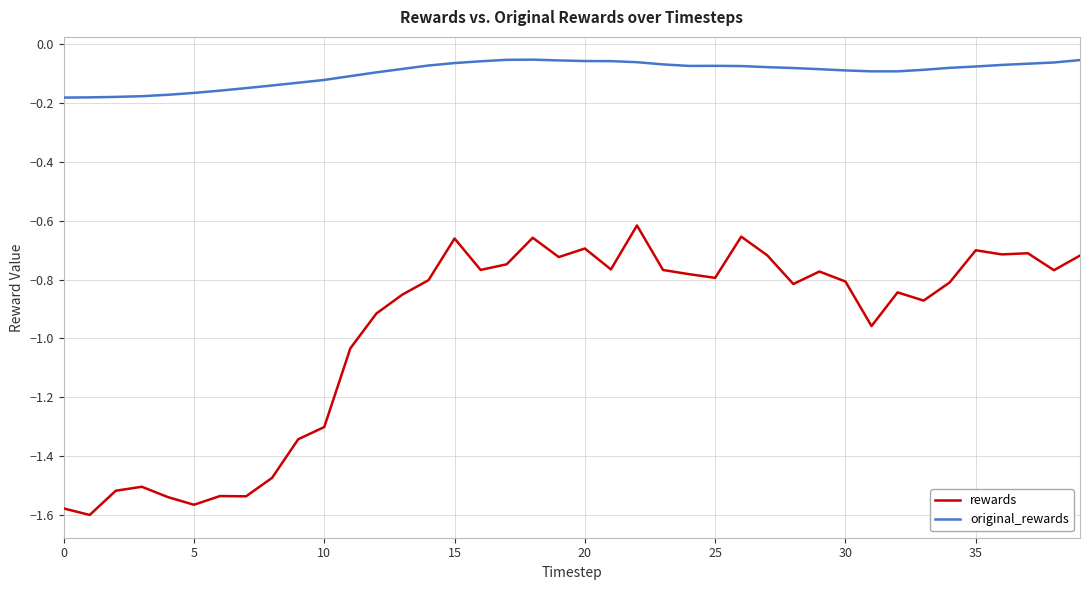

What are all the series names shown in the legend?

rewards, original_rewards